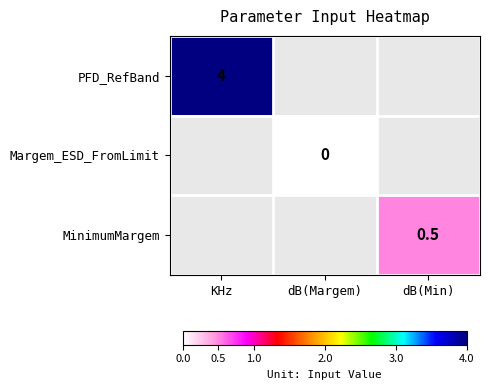

Is it true that MinimumMargem equals 0.5 at dB(Min)?

True